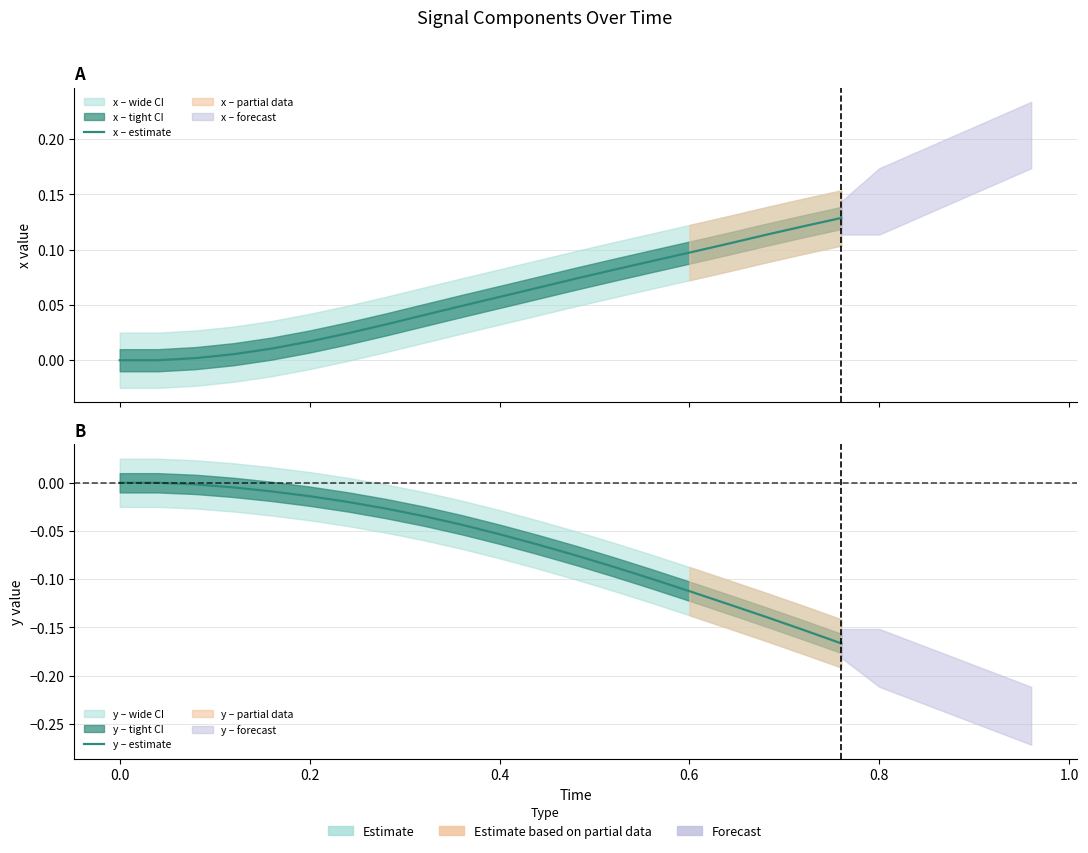

At how many categories does at least one series exceed 0?

18